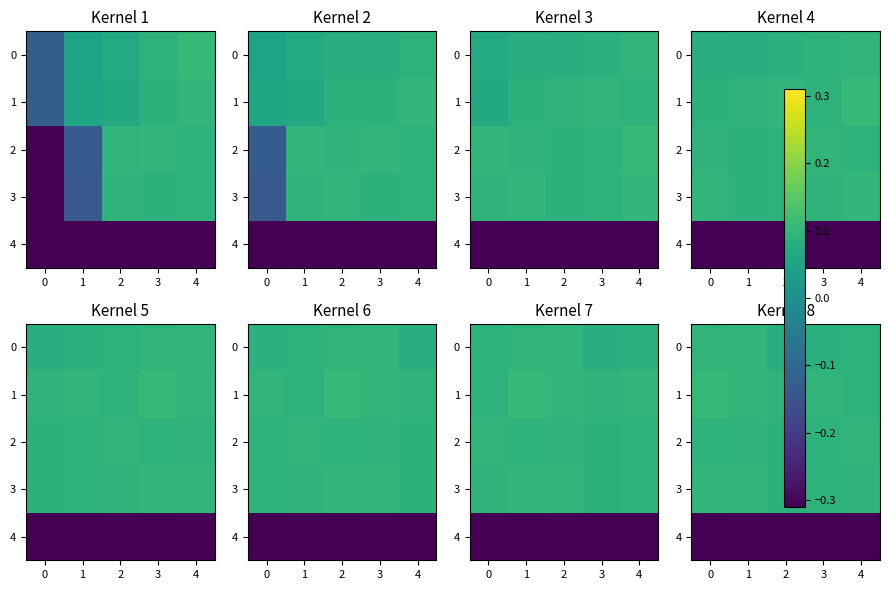

What is the total value across all series at 4?

0.1